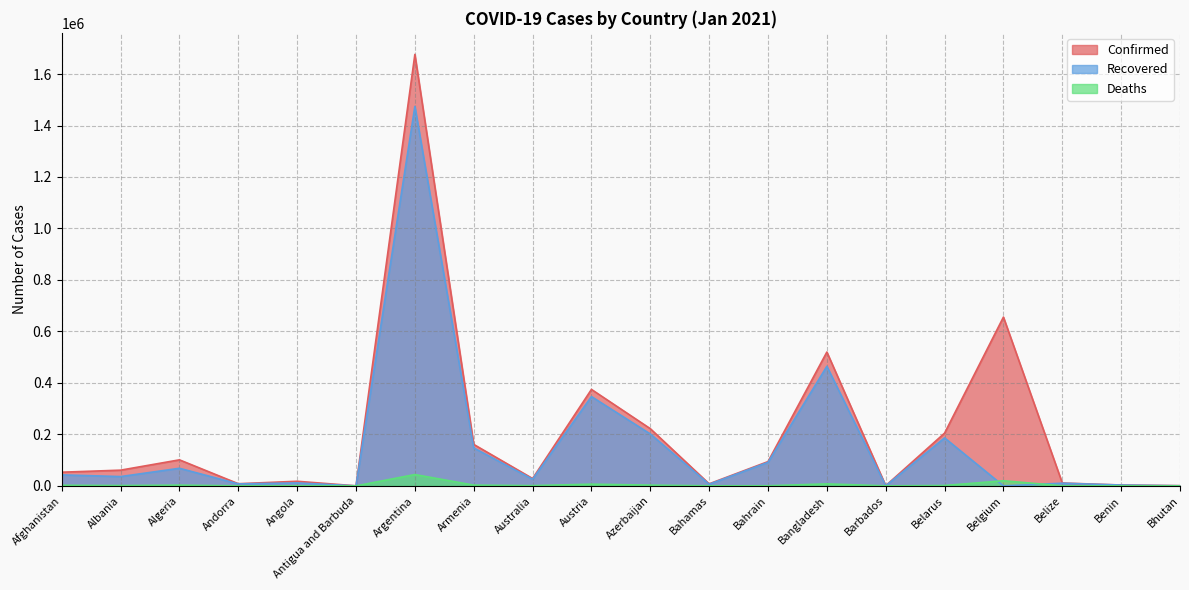

True or false: Deaths has a value of 126 at Andorra.

False